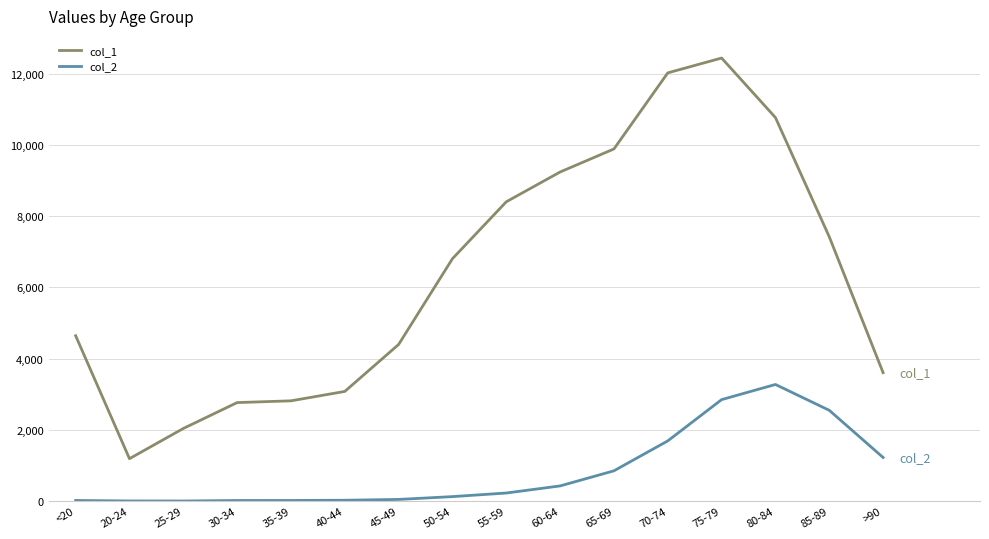

Which series has the largest range (max minus min)?

col_1